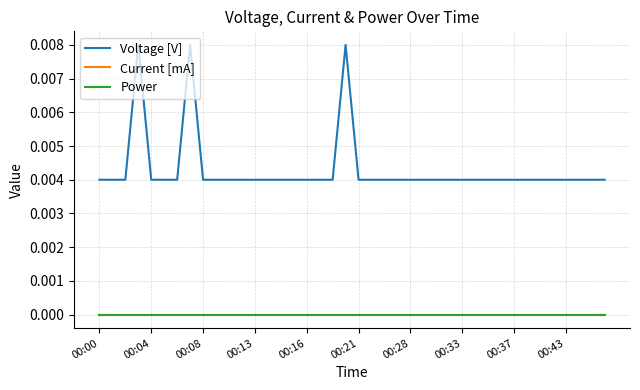

At which label does Voltage [V] reach its minimum?

00:00